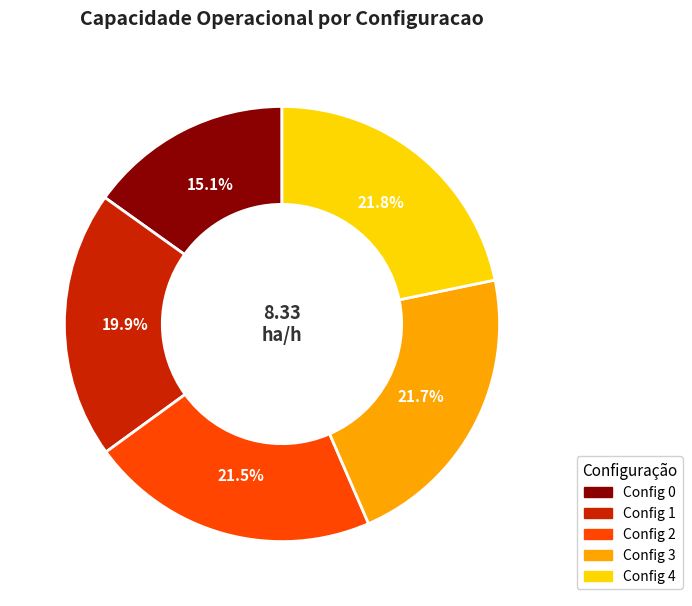

Is there a majority slice in this chart?

No